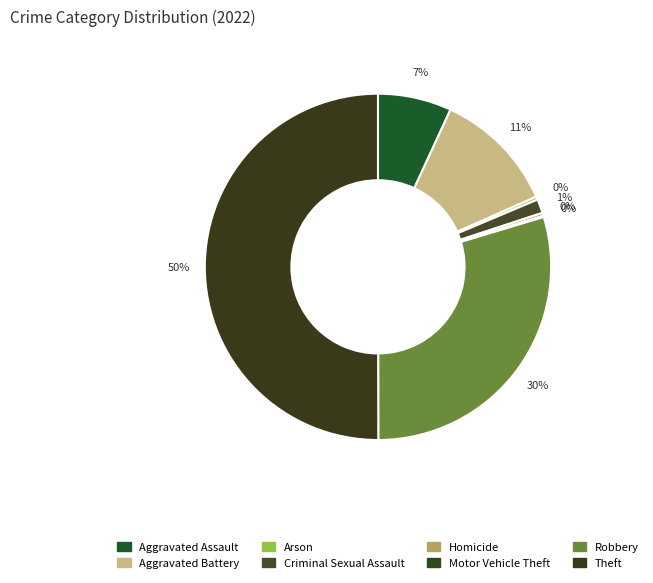

Do Theft and Arson together represent more than half of the pie?

Yes